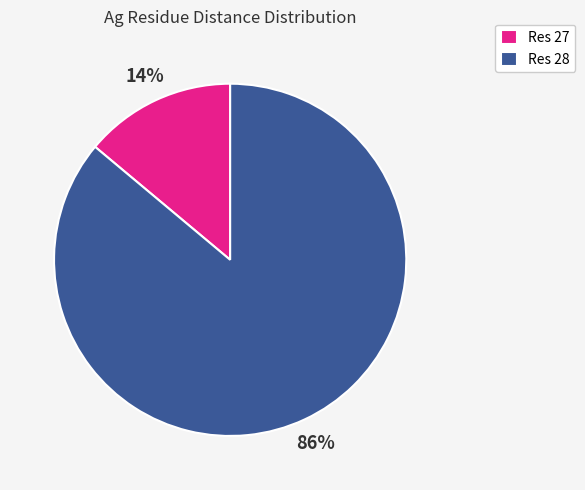

Is the sum of Res 27 and Res 28 greater than half?

Yes